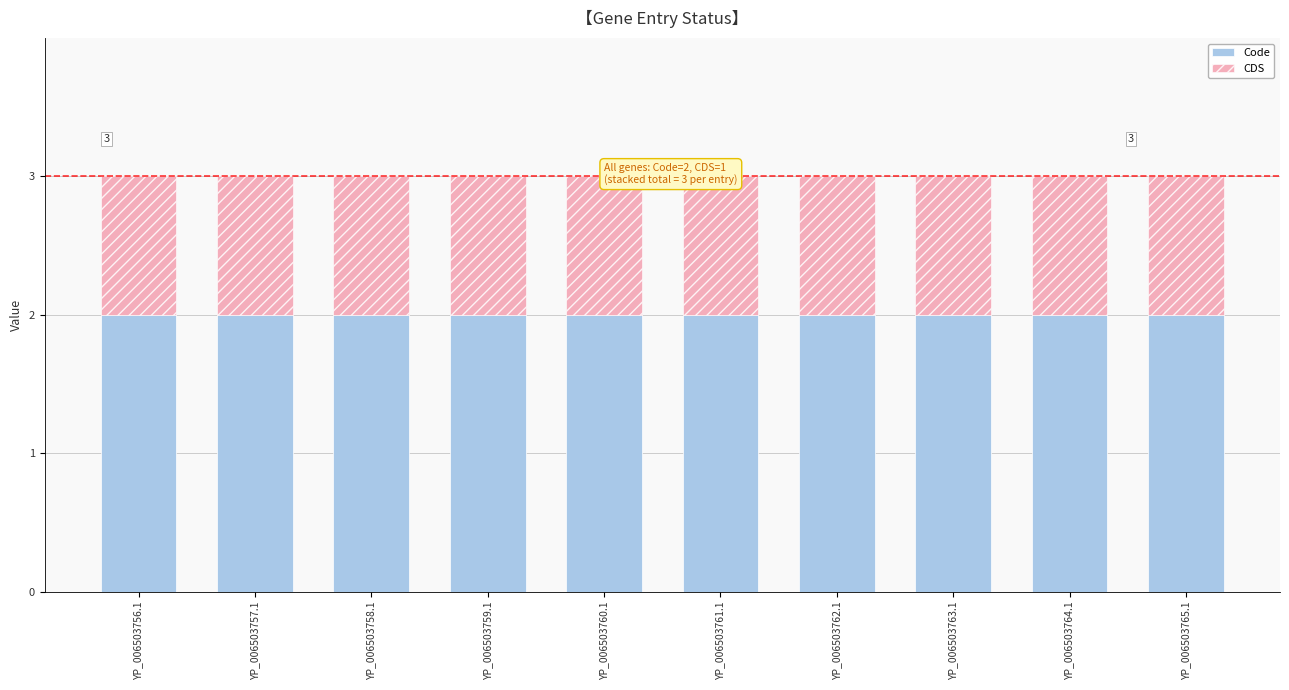

How many series are shown in this chart?

2